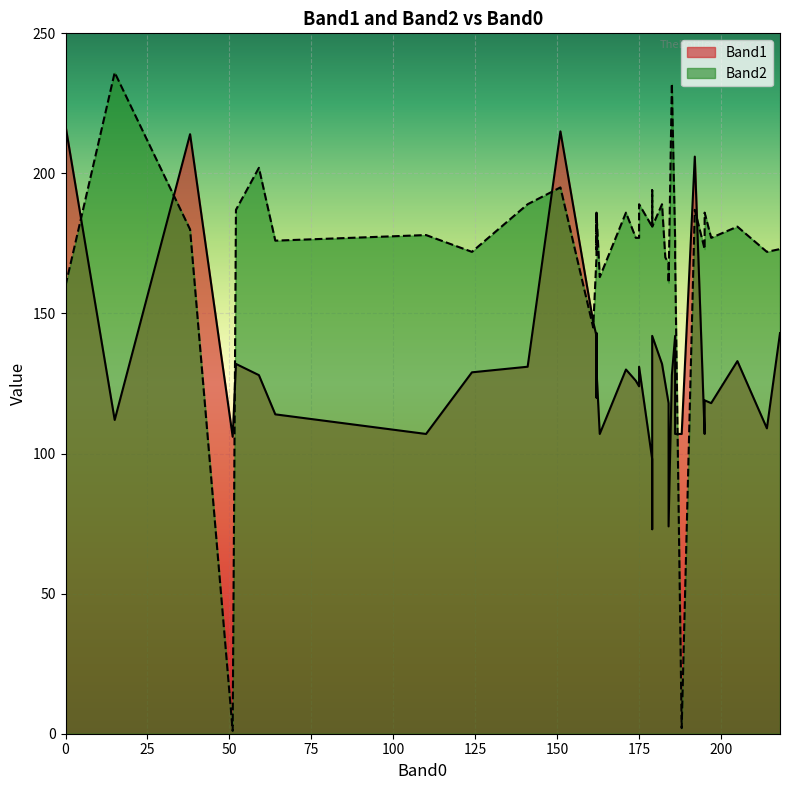

What is the sum of all Band1 values?

5225